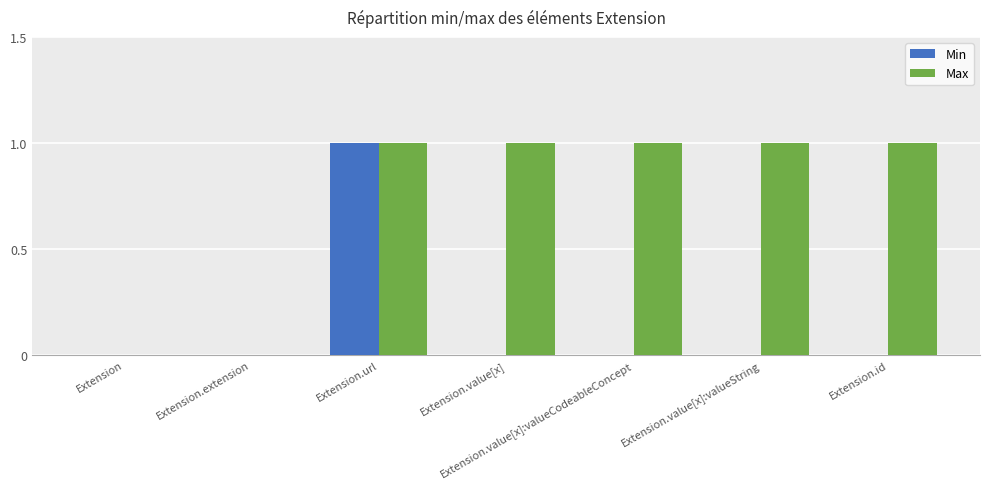

True or false: Min has a value of 0 at Extension.id.

True